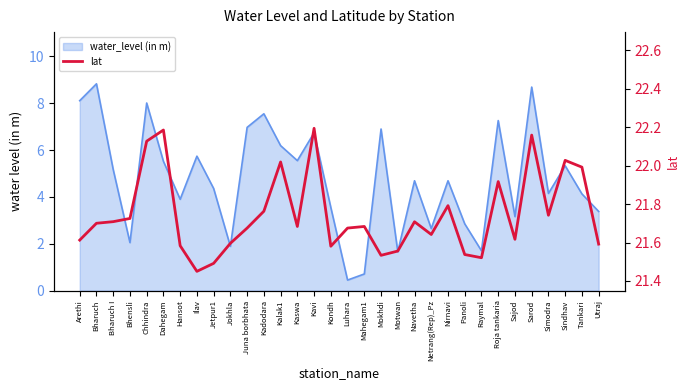

What is the sum of all values?

695.8